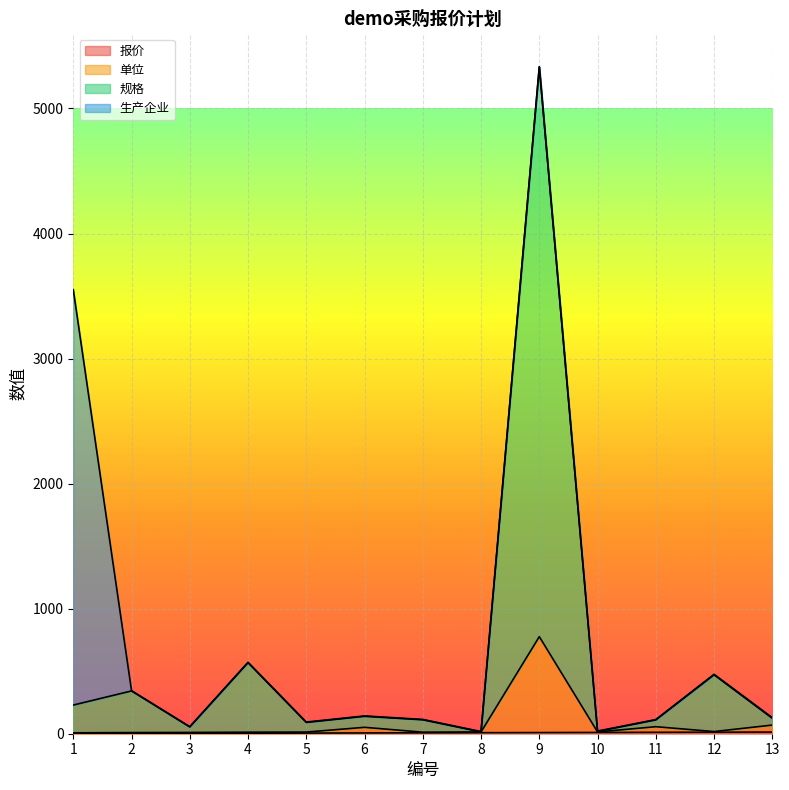

True or false: 单位 has more than 0 points higher than both neighbors.

True